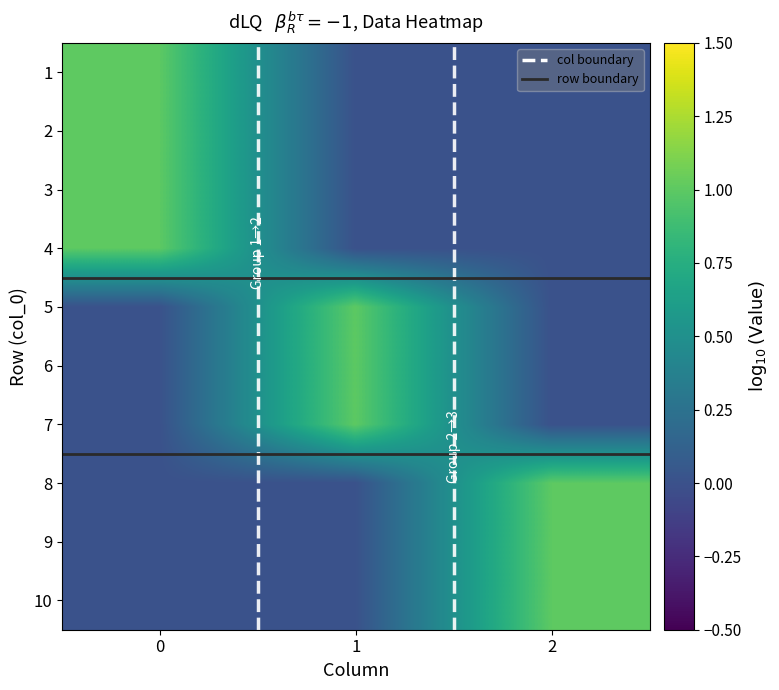

The 8 series shows 0 at 1. True or false?

True